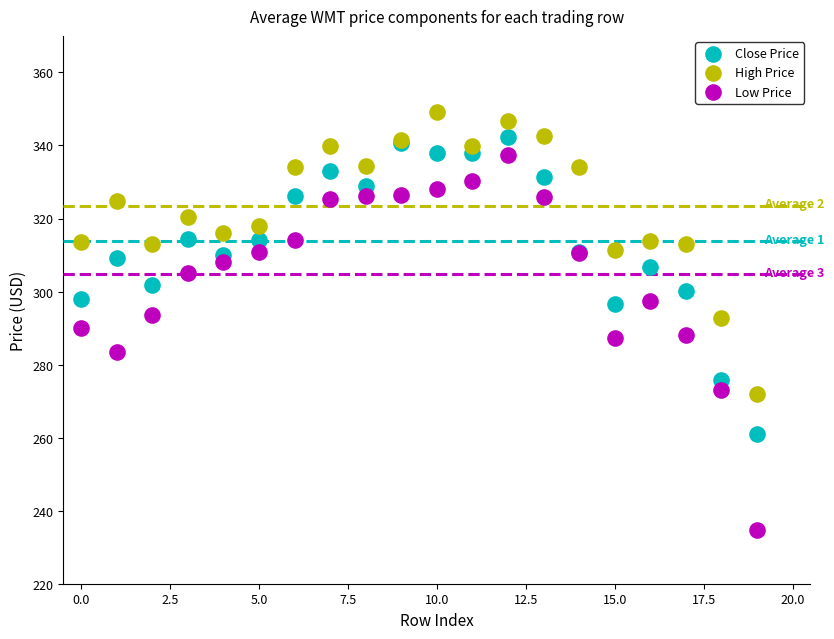

Which series reaches the minimum Y coordinate?

Low Price